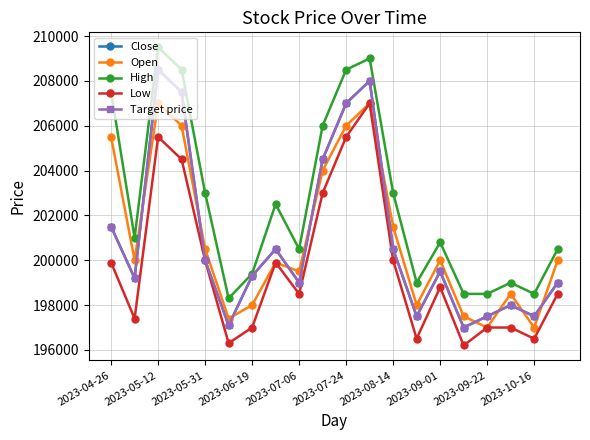

Is this an area chart (filled region under the line)?

No